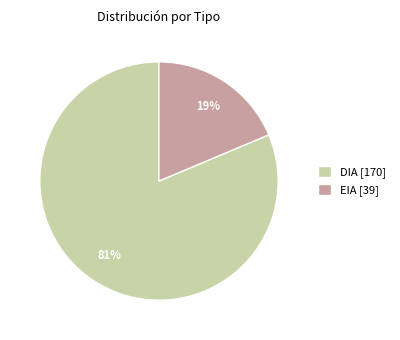

Which has a higher value, EIA or DIA?

DIA